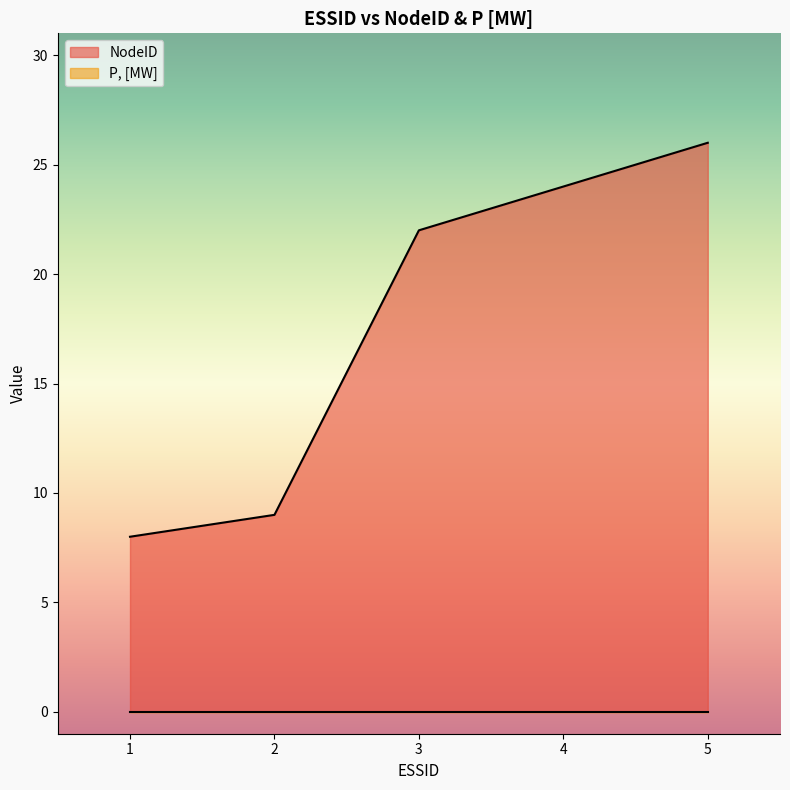

Where does the data first go above 22?

4